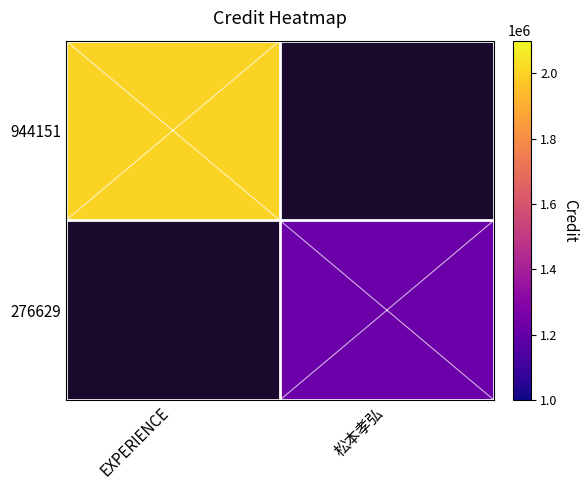

Which has a higher value, 松本孝弘 or EXPERIENCE?

EXPERIENCE